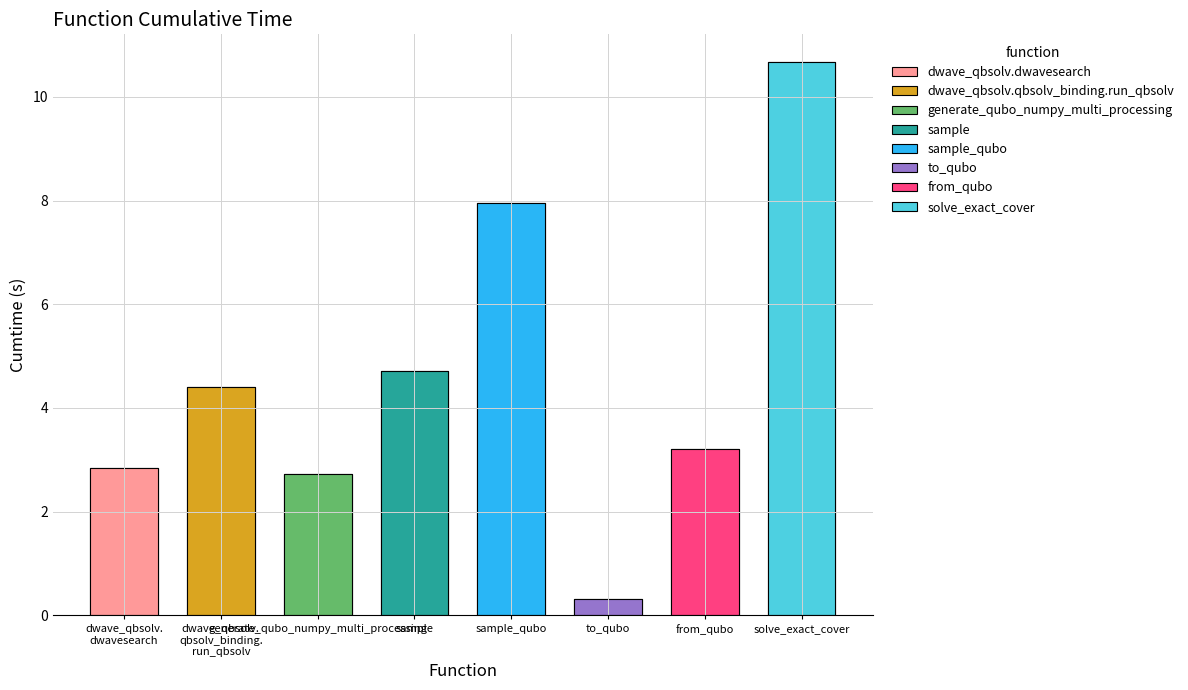

What is the label of the 5th bar from the left?

sample_qubo